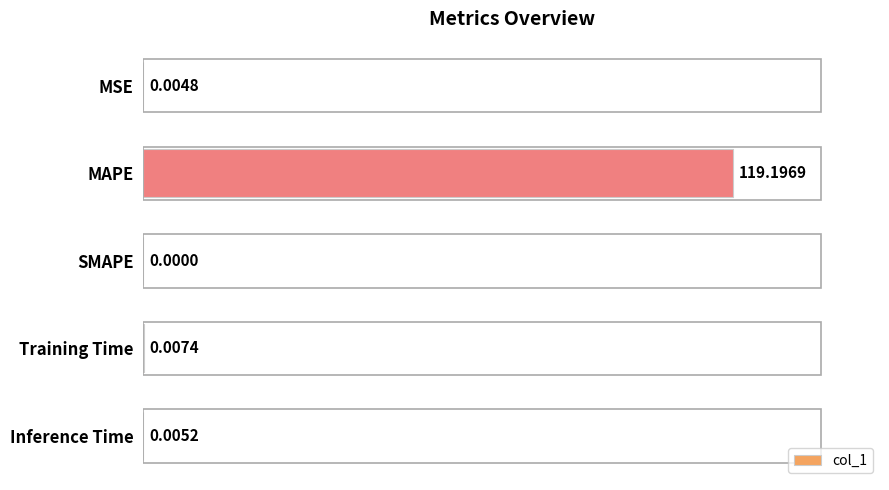

Which label corresponds to the largest value in the chart?

MAPE